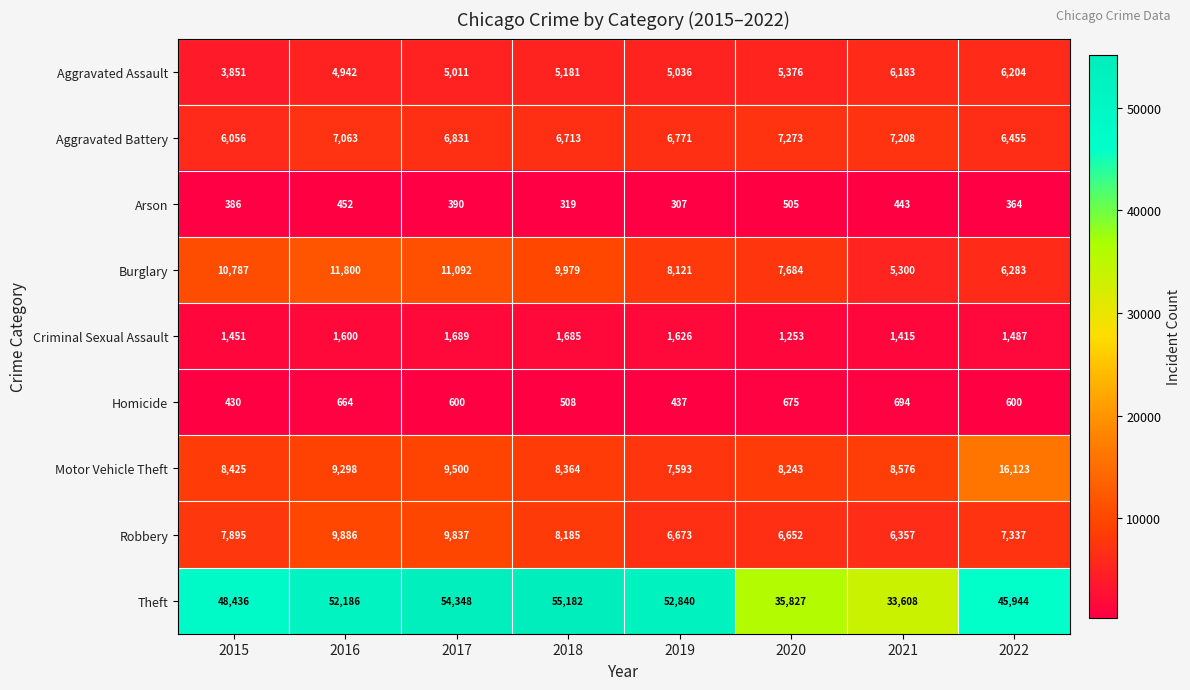

Between 2017 and 2018, which series saw the biggest shift?

Robbery